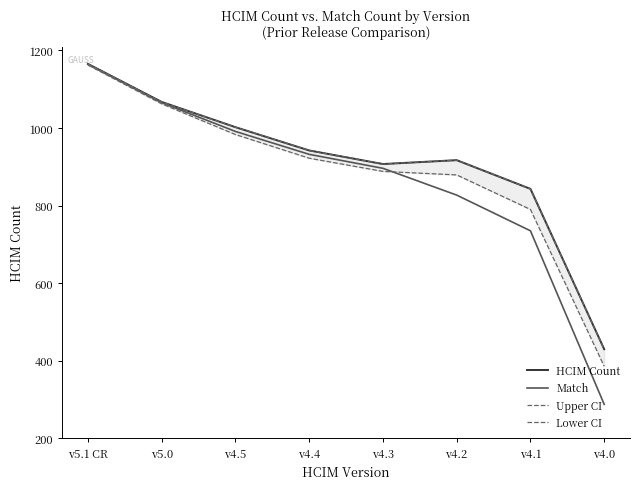

What is the label of the 7th point from the right?

v5.0